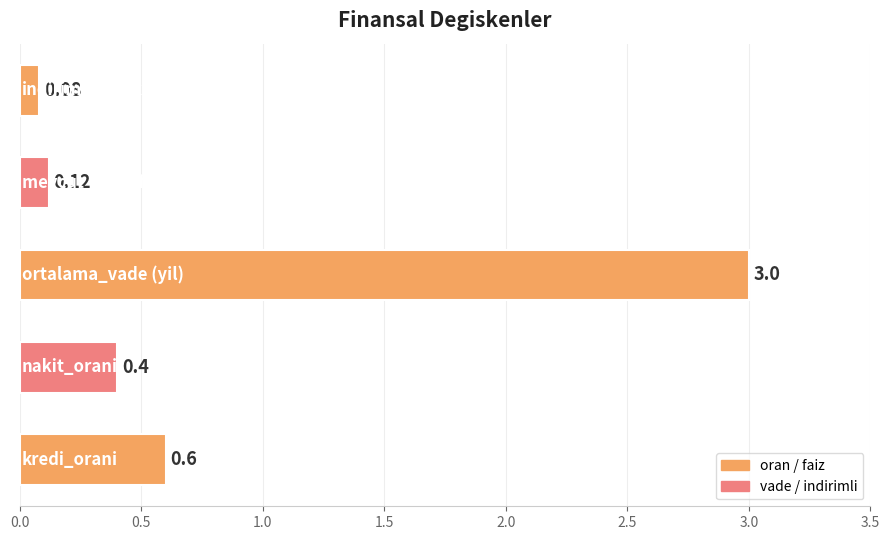

How many bars are there in total?

5